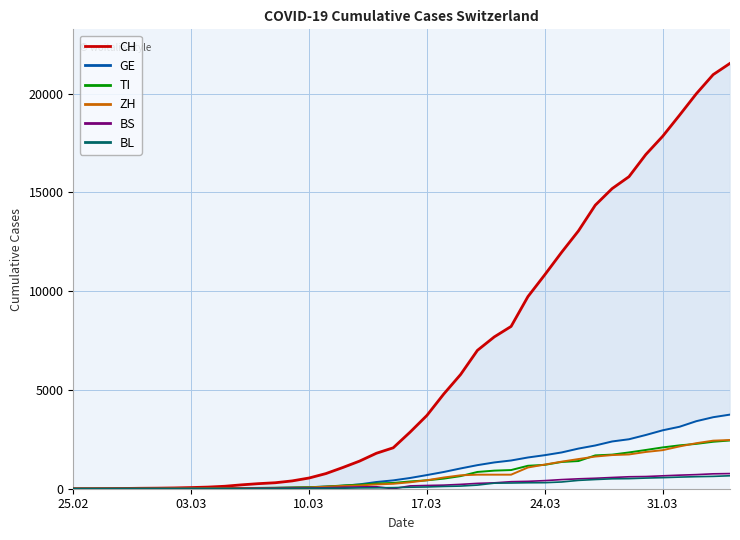

What are all the series names shown in the legend?

CH, GE, TI, ZH, BS, BL